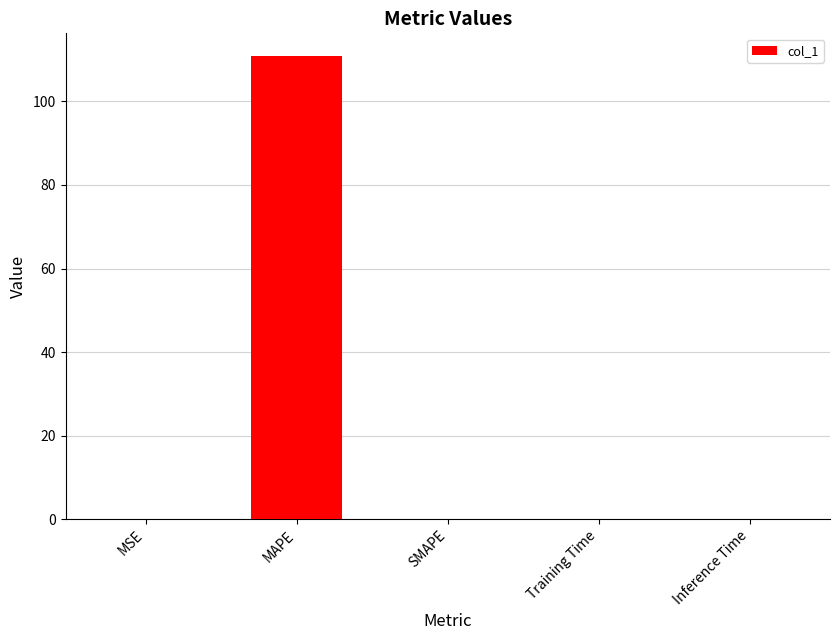

True or false: the data shows 0.0 at Training Time.

True